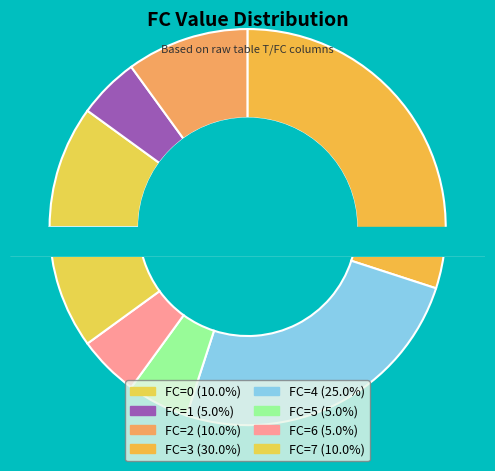

Is the sum of 6 and 3 greater than half?

No